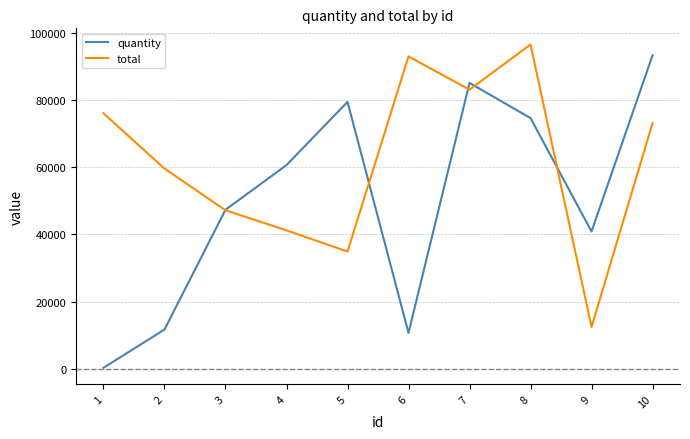

What is the greatest value displayed?

96502